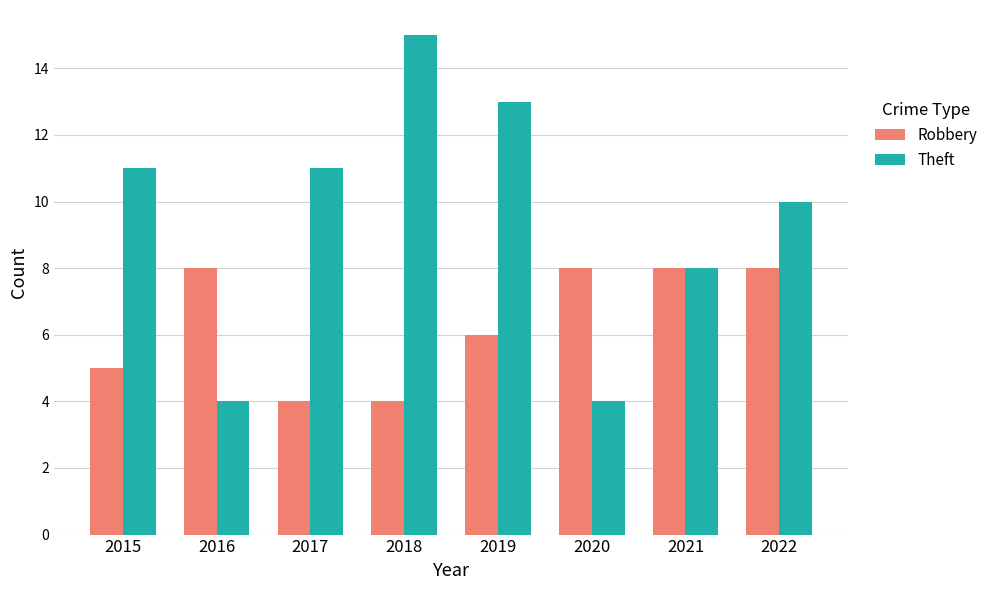

At which label is Robbery closest to 6?

2019